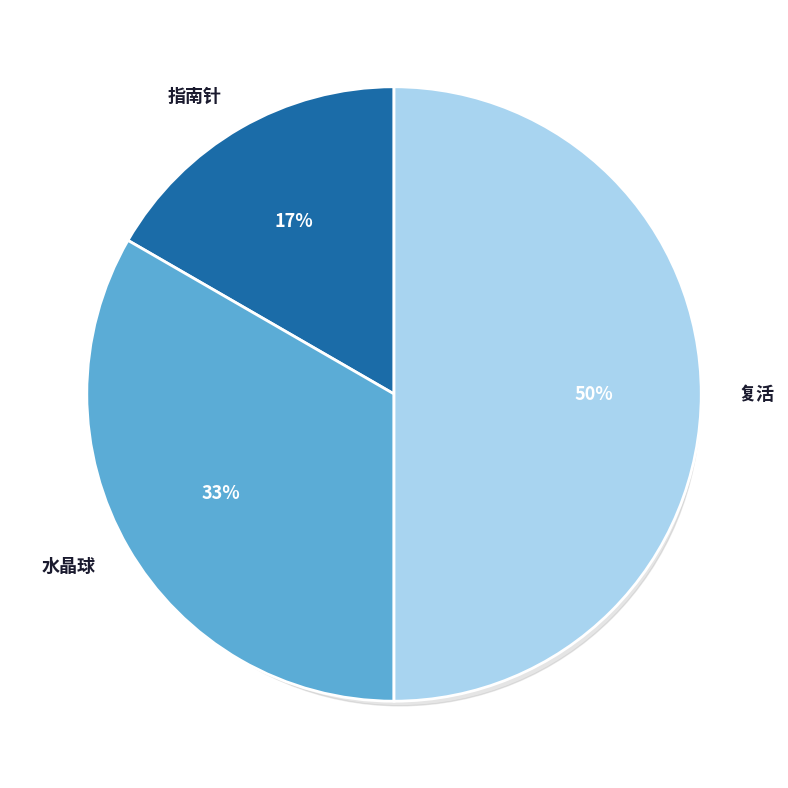

What is the smallest slice in the pie chart?

指南针